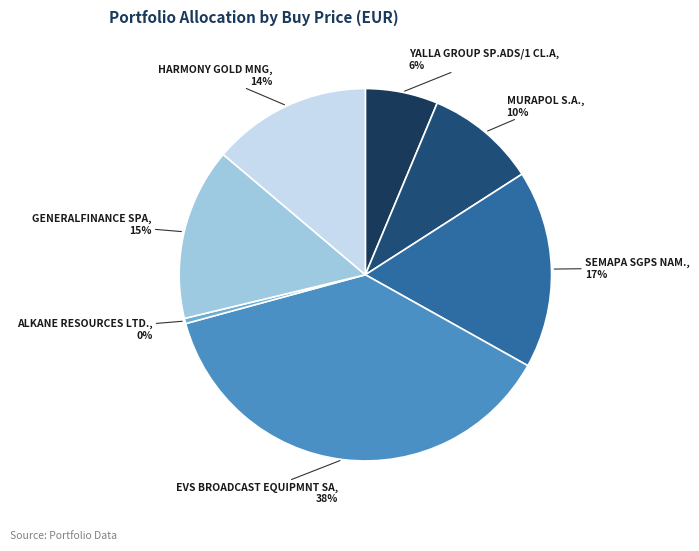

Is there a majority slice in this chart?

No